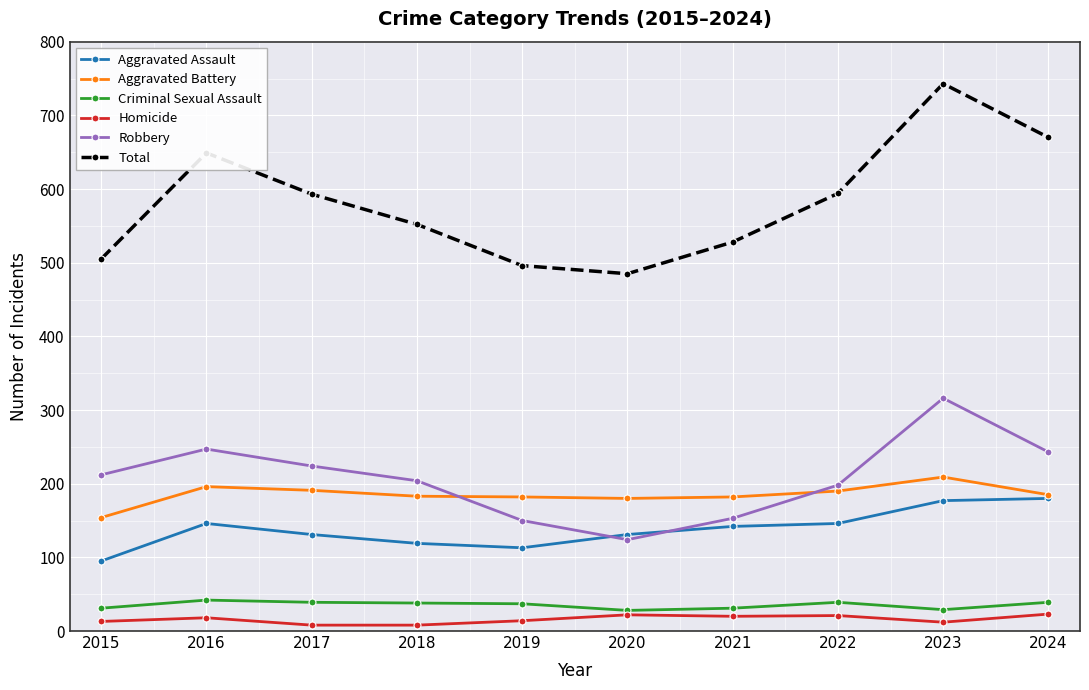

What is the average value of the Criminal Sexual Assault series?

35